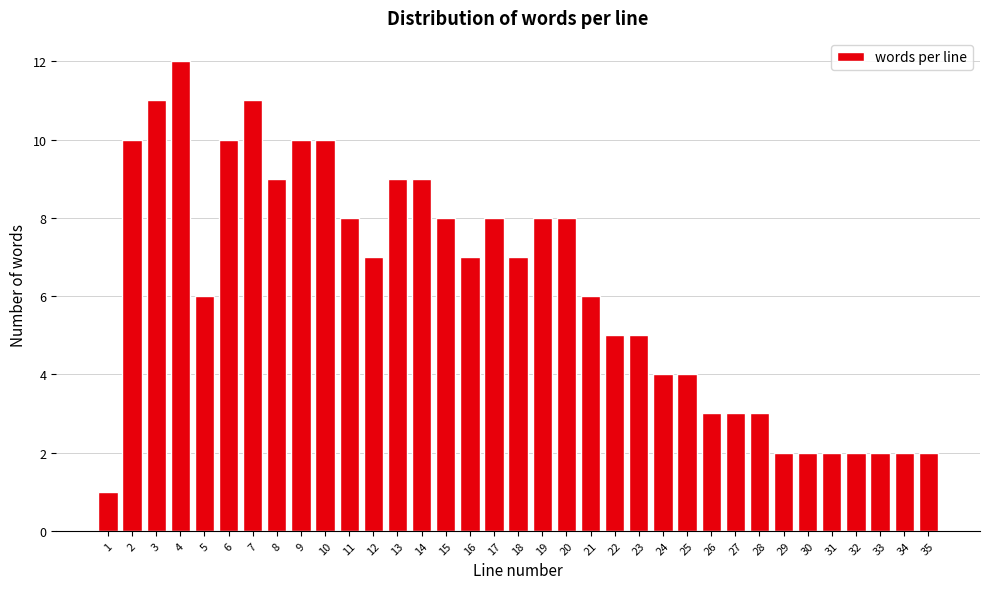

What is the value of the 20th bar from the left?

8